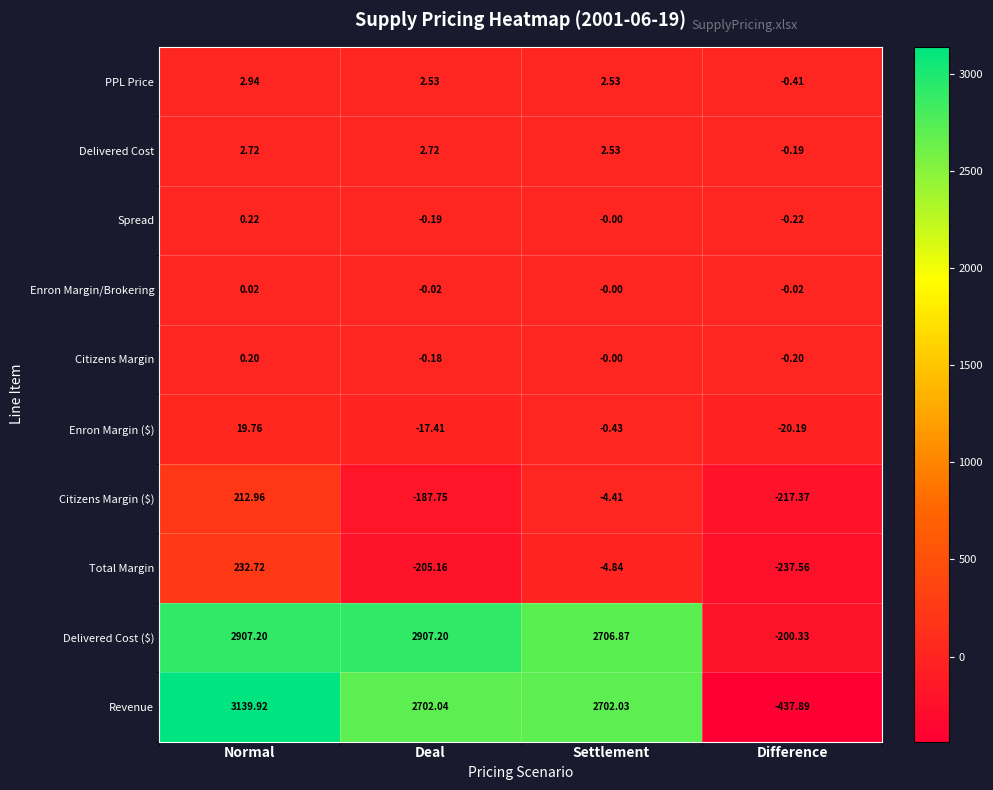

Which series has the largest range (max minus min)?

Revenue